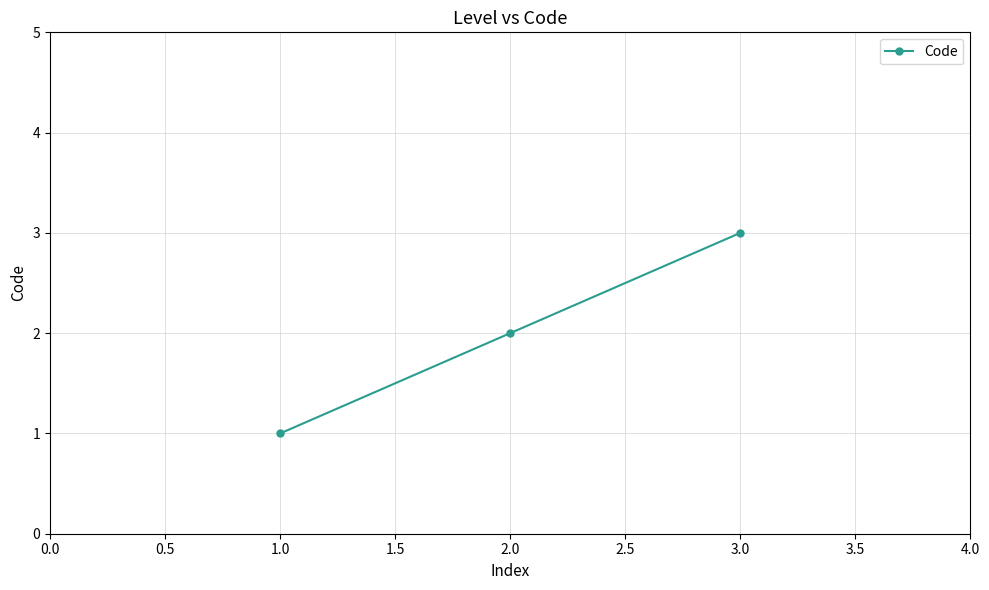

Count the values in the range 1 to 3.

3